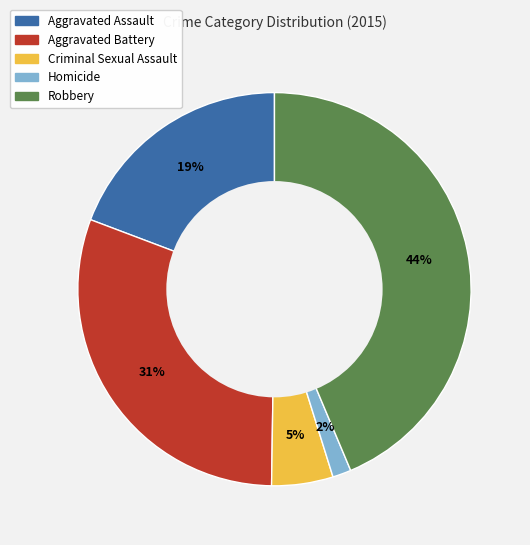

True or false: Aggravated Assault accounts for 19% of the total.

True